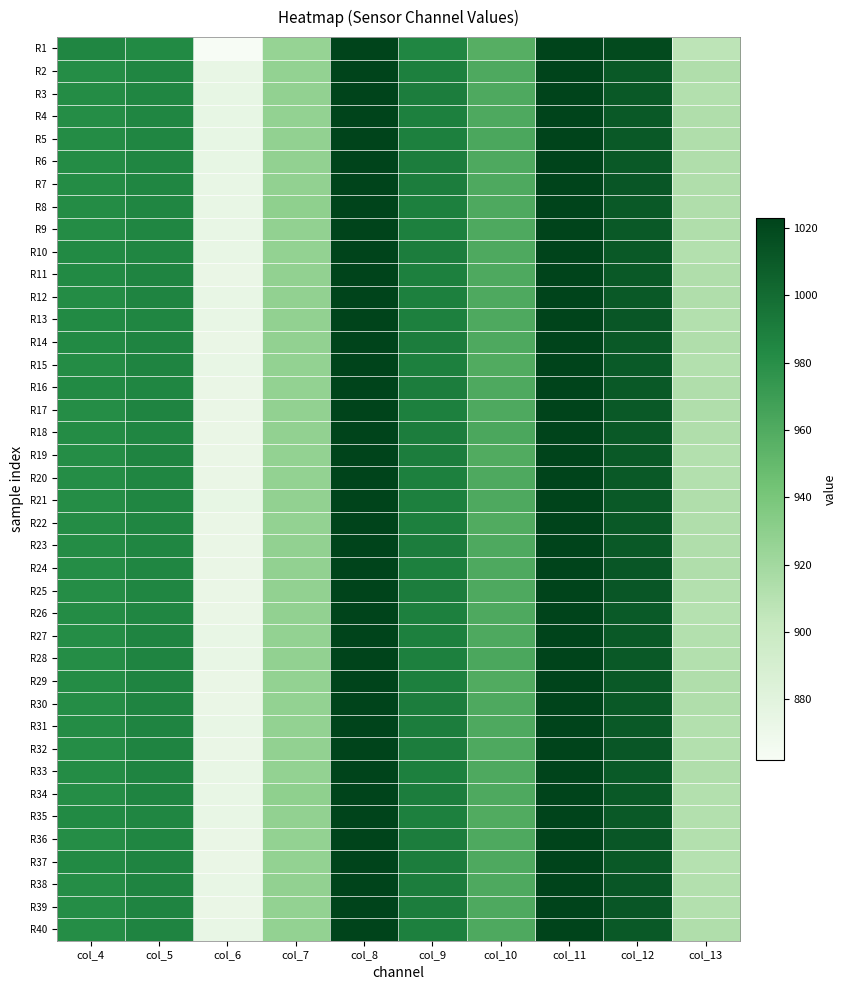

Reading right to left, extract all data points from this chart.

R1: col_13=907	col_12=1019	col_11=1023	col_10=957	col_9=985	col_8=1023	col_7=926	col_6=862	col_5=983	col_4=985
R2: col_13=913	col_12=1011	col_11=1023	col_10=961	col_9=989	col_8=1023	col_7=927	col_6=874	col_5=985	col_4=981
R3: col_13=912	col_12=1011	col_11=1023	col_10=961	col_9=990	col_8=1023	col_7=928	col_6=875	col_5=985	col_4=982
R4: col_13=913	col_12=1011	col_11=1023	col_10=961	col_9=989	col_8=1023	col_7=927	col_6=875	col_5=985	col_4=981
R5: col_13=913	col_12=1011	col_11=1023	col_10=962	col_9=989	col_8=1023	col_7=928	col_6=875	col_5=985	col_4=982
R6: col_13=913	col_12=1011	col_11=1023	col_10=961	col_9=990	col_8=1023	col_7=928	col_6=875	col_5=985	col_4=982
R7: col_13=913	col_12=1012	col_11=1023	col_10=961	col_9=990	col_8=1023	col_7=928	col_6=874	col_5=985	col_4=982
R8: col_13=913	col_12=1011	col_11=1023	col_10=961	col_9=989	col_8=1023	col_7=929	col_6=874	col_5=985	col_4=982
R9: col_13=913	col_12=1011	col_11=1023	col_10=961	col_9=989	col_8=1023	col_7=928	col_6=874	col_5=985	col_4=982
R10: col_13=912	col_12=1011	col_11=1023	col_10=961	col_9=990	col_8=1023	col_7=927	col_6=874	col_5=985	col_4=983
R11: col_13=913	col_12=1011	col_11=1023	col_10=961	col_9=989	col_8=1023	col_7=928	col_6=873	col_5=986	col_4=983
R12: col_13=913	col_12=1011	col_11=1023	col_10=961	col_9=989	col_8=1023	col_7=928	col_6=874	col_5=986	col_4=982
R13: col_13=912	col_12=1012	col_11=1023	col_10=961	col_9=989	col_8=1023	col_7=928	col_6=874	col_5=985	col_4=983
R14: col_13=913	col_12=1011	col_11=1023	col_10=961	col_9=990	col_8=1023	col_7=928	col_6=873	col_5=986	col_4=983
R15: col_13=912	col_12=1010	col_11=1023	col_10=960	col_9=989	col_8=1023	col_7=927	col_6=874	col_5=986	col_4=982
R16: col_13=913	col_12=1011	col_11=1023	col_10=961	col_9=990	col_8=1023	col_7=927	col_6=873	col_5=985	col_4=983
R17: col_13=913	col_12=1011	col_11=1023	col_10=961	col_9=989	col_8=1023	col_7=928	col_6=873	col_5=986	col_4=981
R18: col_13=913	col_12=1011	col_11=1023	col_10=962	col_9=990	col_8=1023	col_7=928	col_6=873	col_5=985	col_4=982
R19: col_13=912	col_12=1011	col_11=1023	col_10=960	col_9=990	col_8=1023	col_7=927	col_6=873	col_5=986	col_4=981
R20: col_13=912	col_12=1011	col_11=1023	col_10=961	col_9=989	col_8=1023	col_7=927	col_6=873	col_5=985	col_4=981
R21: col_13=913	col_12=1011	col_11=1023	col_10=961	col_9=989	col_8=1023	col_7=928	col_6=875	col_5=985	col_4=981
R22: col_13=913	col_12=1011	col_11=1023	col_10=960	col_9=989	col_8=1023	col_7=927	col_6=873	col_5=985	col_4=982
R23: col_13=913	col_12=1011	col_11=1023	col_10=961	col_9=990	col_8=1023	col_7=928	col_6=873	col_5=985	col_4=982
R24: col_13=913	col_12=1012	col_11=1023	col_10=961	col_9=989	col_8=1023	col_7=928	col_6=873	col_5=985	col_4=981
R25: col_13=912	col_12=1012	col_11=1023	col_10=961	col_9=990	col_8=1023	col_7=928	col_6=873	col_5=985	col_4=981
R26: col_13=911	col_12=1010	col_11=1023	col_10=961	col_9=989	col_8=1023	col_7=928	col_6=873	col_5=985	col_4=982
R27: col_13=912	col_12=1011	col_11=1023	col_10=961	col_9=989	col_8=1023	col_7=927	col_6=874	col_5=986	col_4=981
R28: col_13=912	col_12=1011	col_11=1023	col_10=962	col_9=989	col_8=1023	col_7=928	col_6=874	col_5=986	col_4=981
R29: col_13=913	col_12=1011	col_11=1023	col_10=960	col_9=989	col_8=1023	col_7=927	col_6=873	col_5=986	col_4=982
R30: col_13=913	col_12=1011	col_11=1023	col_10=961	col_9=990	col_8=1023	col_7=927	col_6=873	col_5=986	col_4=981
R31: col_13=912	col_12=1011	col_11=1023	col_10=961	col_9=990	col_8=1023	col_7=927	col_6=874	col_5=986	col_4=982
R32: col_13=912	col_12=1012	col_11=1023	col_10=961	col_9=990	col_8=1023	col_7=928	col_6=873	col_5=986	col_4=981
R33: col_13=913	col_12=1010	col_11=1023	col_10=961	col_9=989	col_8=1023	col_7=927	col_6=874	col_5=986	col_4=982
R34: col_13=912	col_12=1011	col_11=1023	col_10=961	col_9=990	col_8=1023	col_7=929	col_6=874	col_5=986	col_4=981
R35: col_13=912	col_12=1011	col_11=1023	col_10=960	col_9=989	col_8=1023	col_7=928	col_6=874	col_5=985	col_4=983
R36: col_13=912	col_12=1012	col_11=1023	col_10=961	col_9=990	col_8=1023	col_7=927	col_6=873	col_5=985	col_4=981
R37: col_13=911	col_12=1011	col_11=1023	col_10=961	col_9=990	col_8=1023	col_7=927	col_6=873	col_5=986	col_4=983
R38: col_13=912	col_12=1012	col_11=1023	col_10=961	col_9=990	col_8=1023	col_7=928	col_6=874	col_5=986	col_4=981
R39: col_13=912	col_12=1012	col_11=1023	col_10=961	col_9=990	col_8=1023	col_7=927	col_6=873	col_5=986	col_4=981
R40: col_13=913	col_12=1011	col_11=1023	col_10=961	col_9=989	col_8=1023	col_7=927	col_6=874	col_5=986	col_4=981